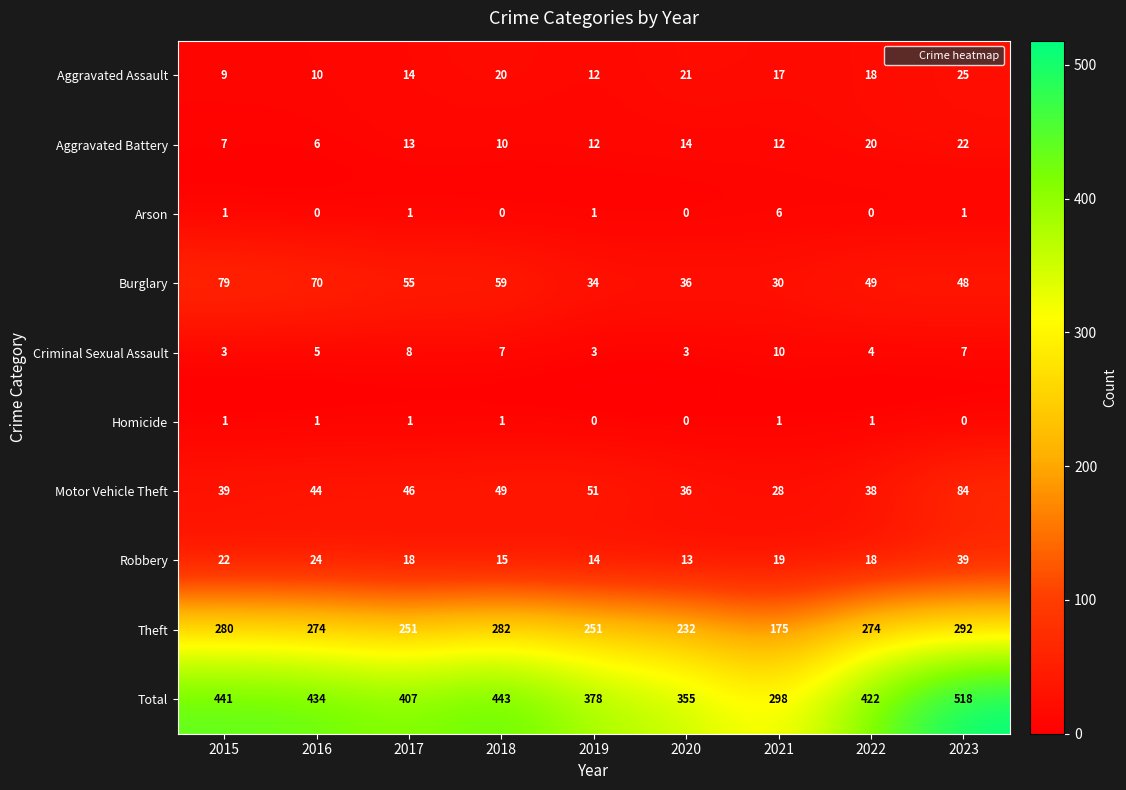

At which category does the chart reach its peak across all series?

2023